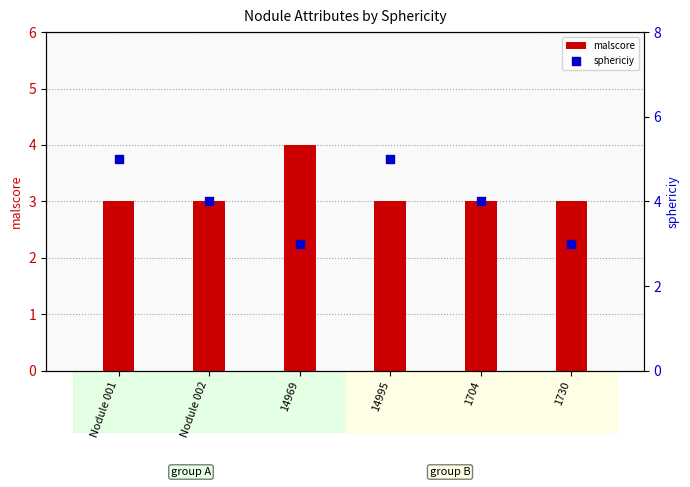

What is the total value across all series at 14969?

7